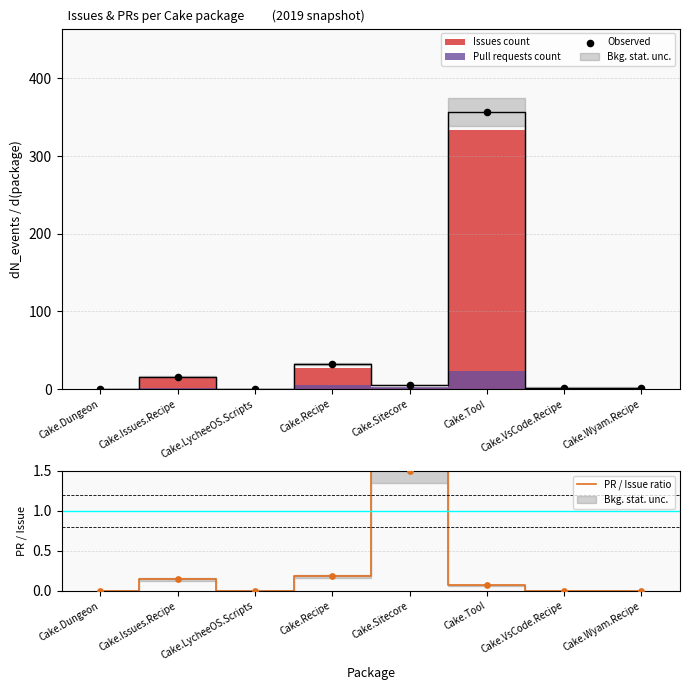

What is the maximum value for PR / Issue ratio?

1.5